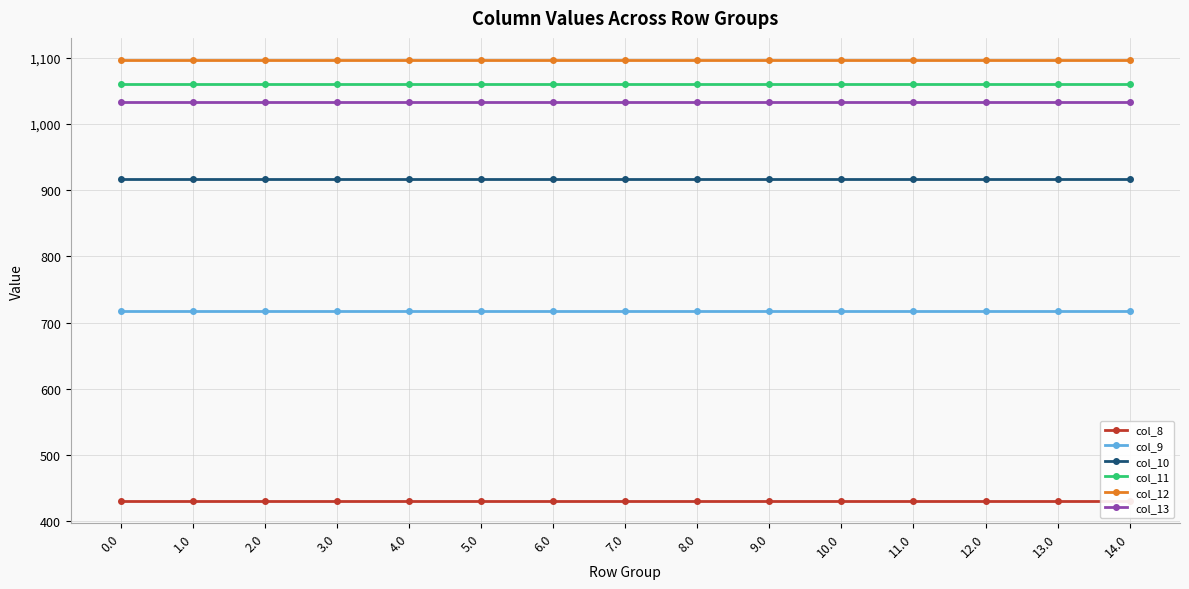

What is the spread (max minus min) of values at 5.0?

666.4